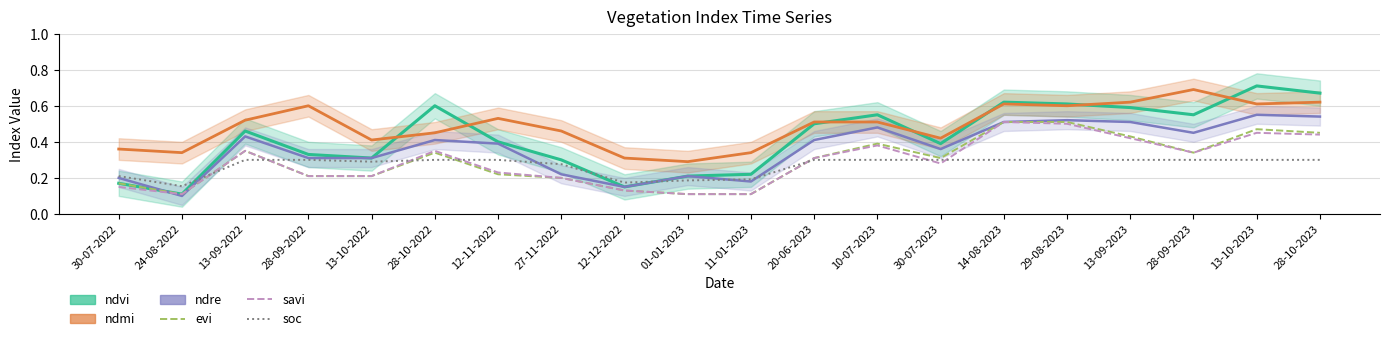

What is the difference between the second highest and second lowest values in the ndre series?

0.4